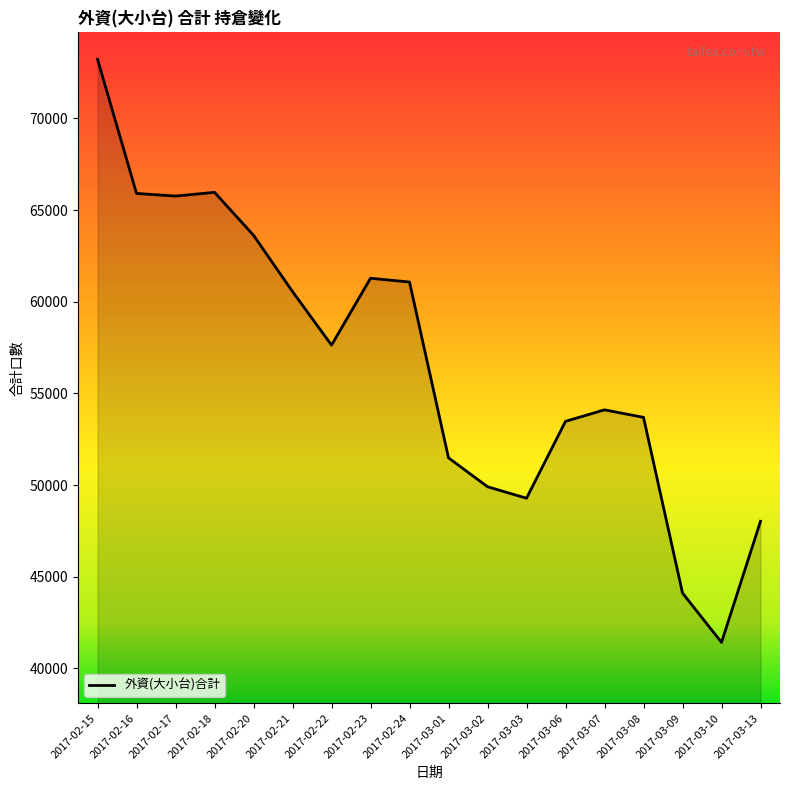

What is the difference between the maximum and minimum values?

31798.0